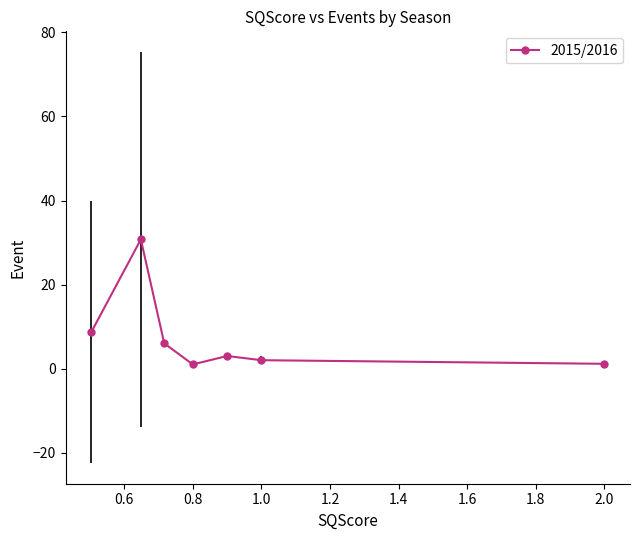

What is the difference between the maximum and second lowest values?

29.6